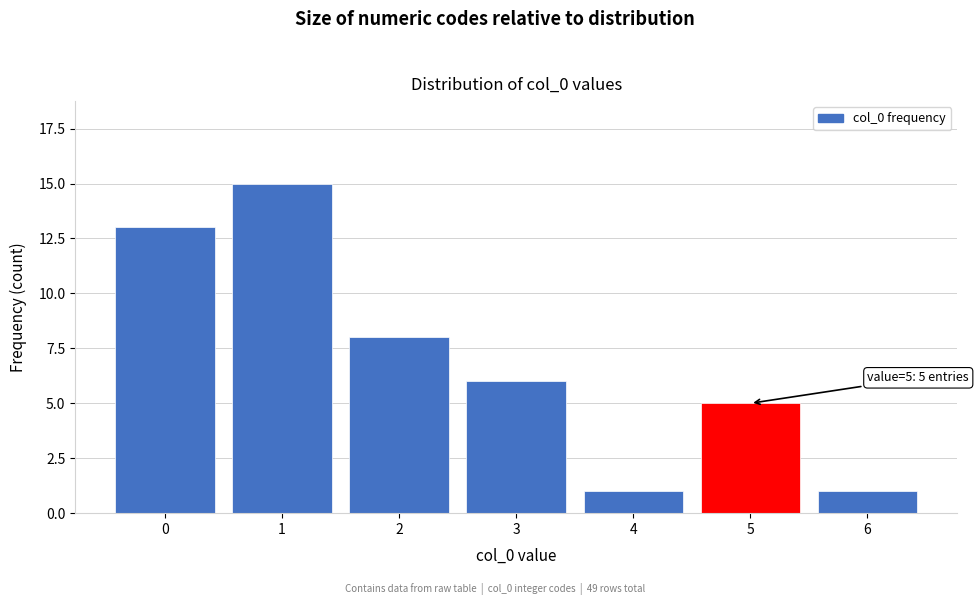

Reading right to left, extract all data points from this chart.

6=1	5=5	4=1	3=6	2=8	1=15	0=13